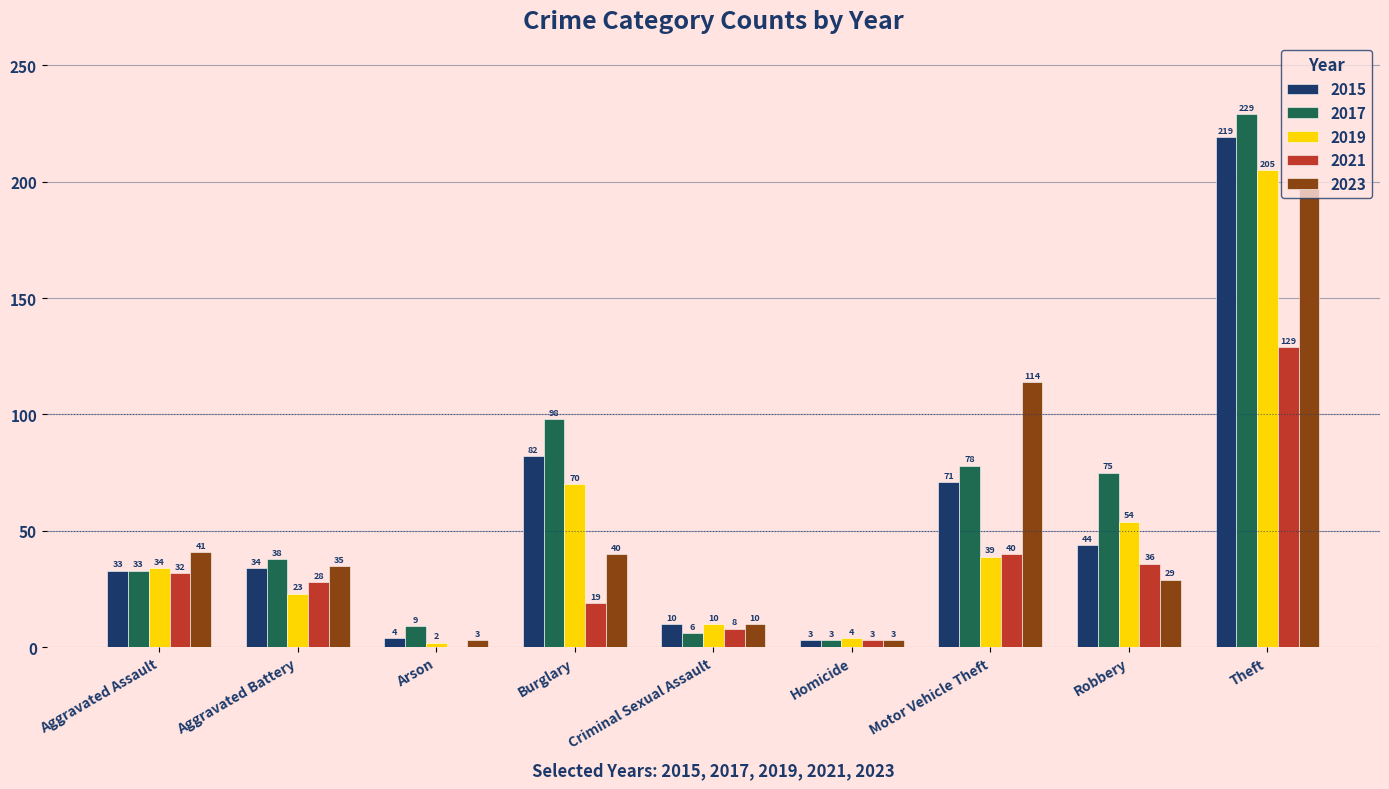

Is it true that 2015 equals 33 at Aggravated Assault?

True